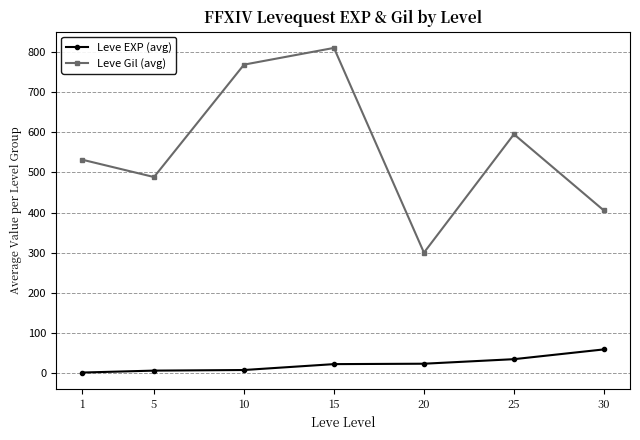

What is the lowest value of the Leve Gil (avg) series?

300.0